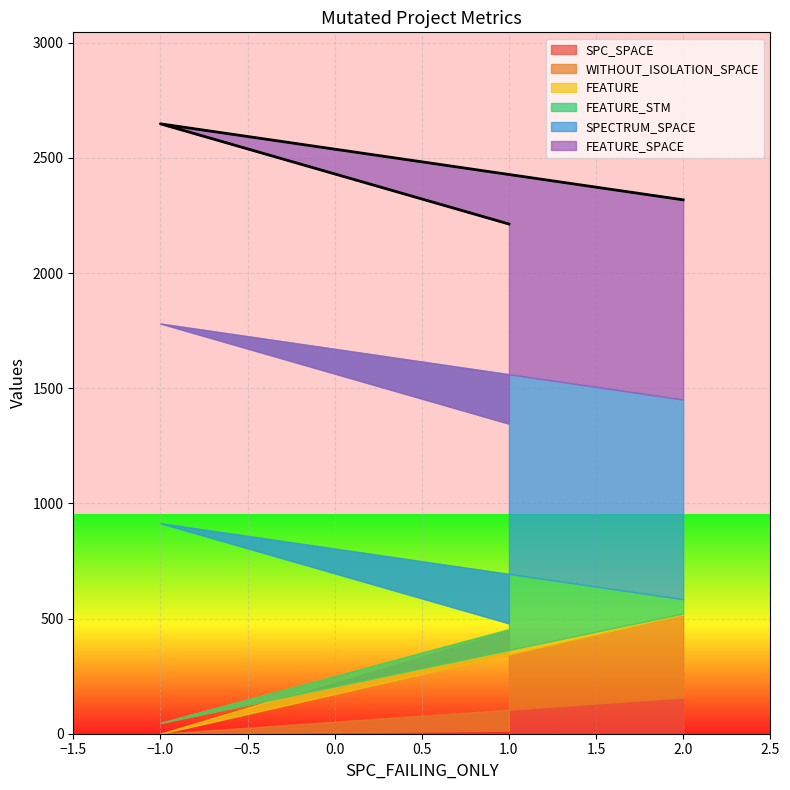

At which category is the sum across all series the highest?

-1